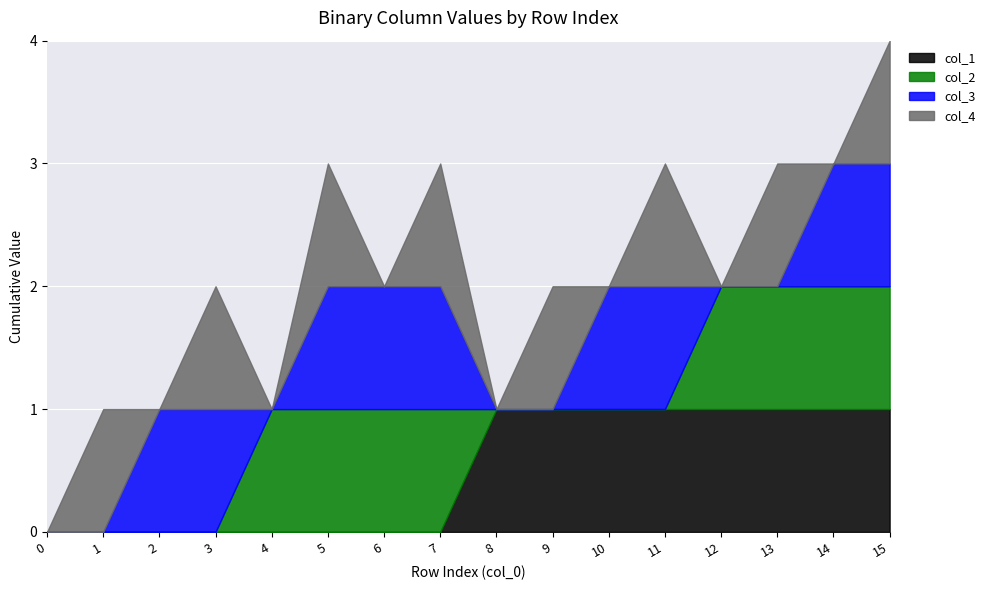

What is the difference between the second highest and minimum values in the col_2 series?

1